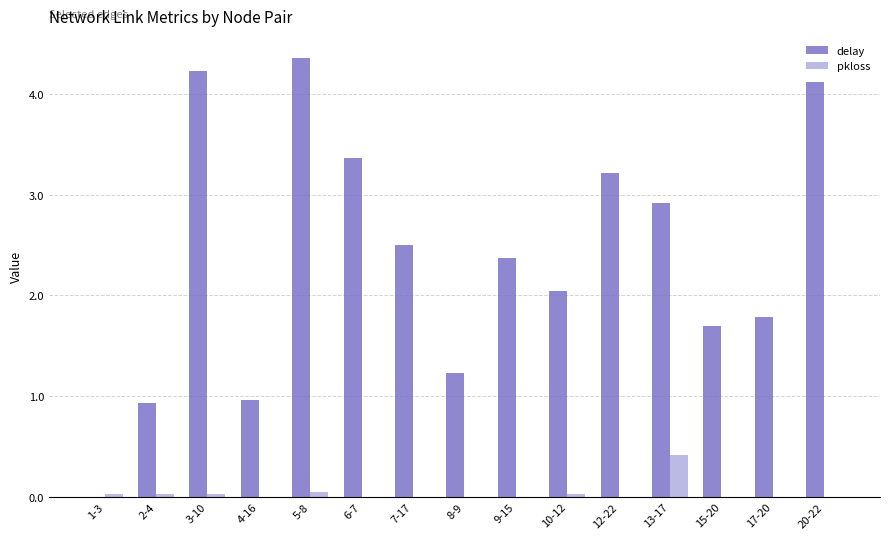

Are the bars horizontal?

No